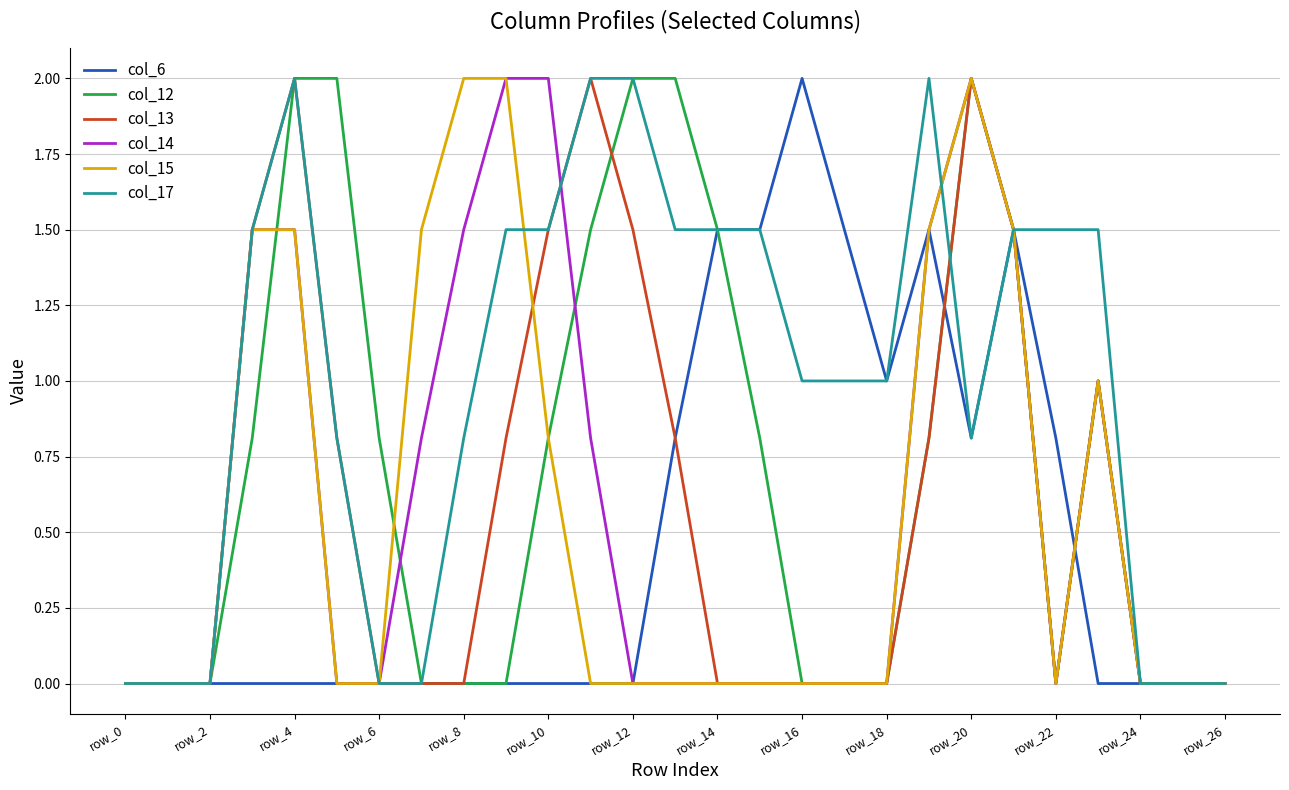

What are all the series names shown in the legend?

col_6, col_12, col_13, col_14, col_15, col_17